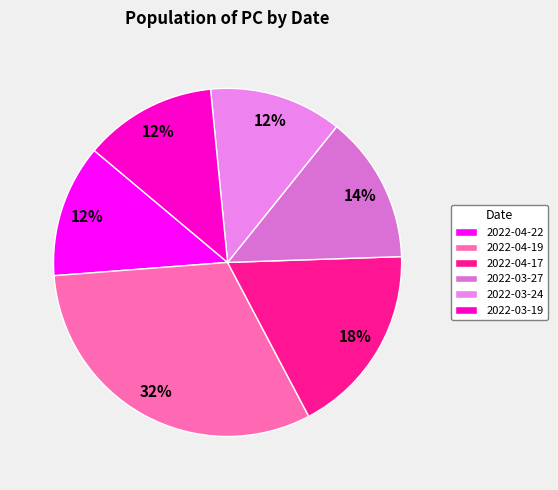

Is 2022-03-27 the majority of the pie?

No